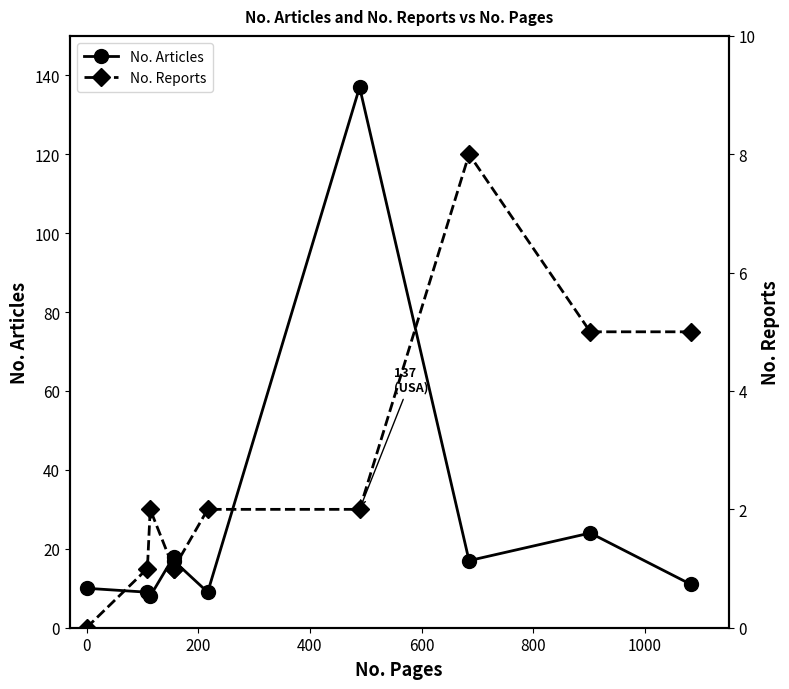

How many lines are shown in the chart?

2